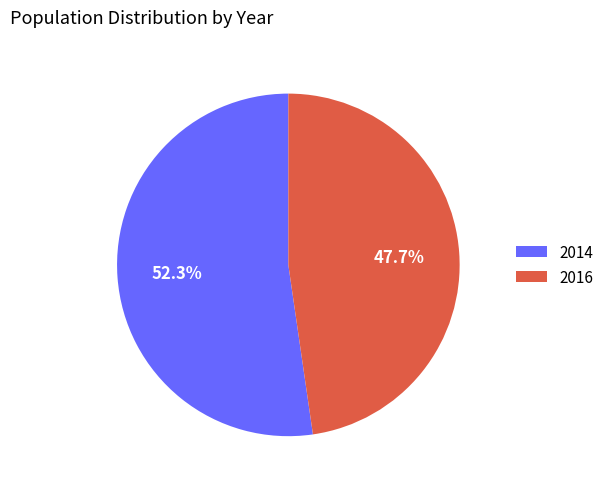

Approximately how many times larger is the value at 2014 compared to 2016?

1.1